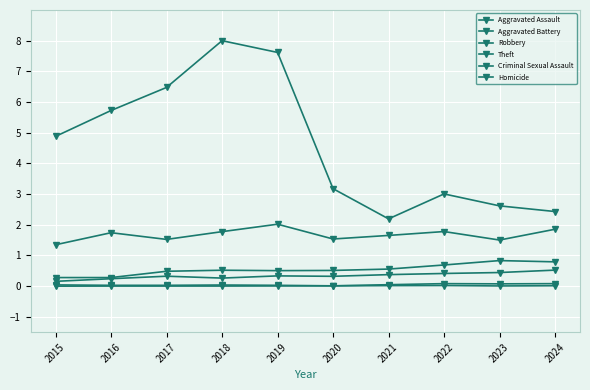

What is the difference between the highest and lowest values at 2016?

5.7